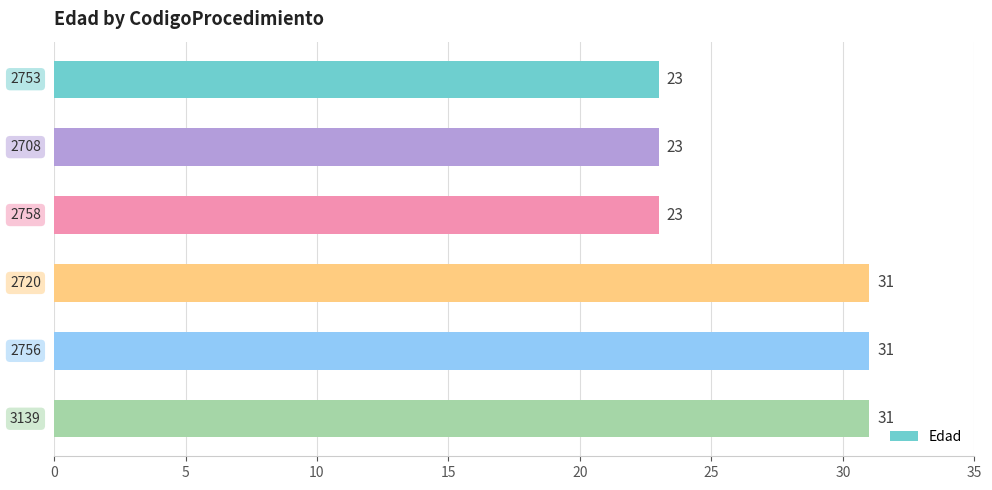

What is the value of the 1st bar from the top?

23